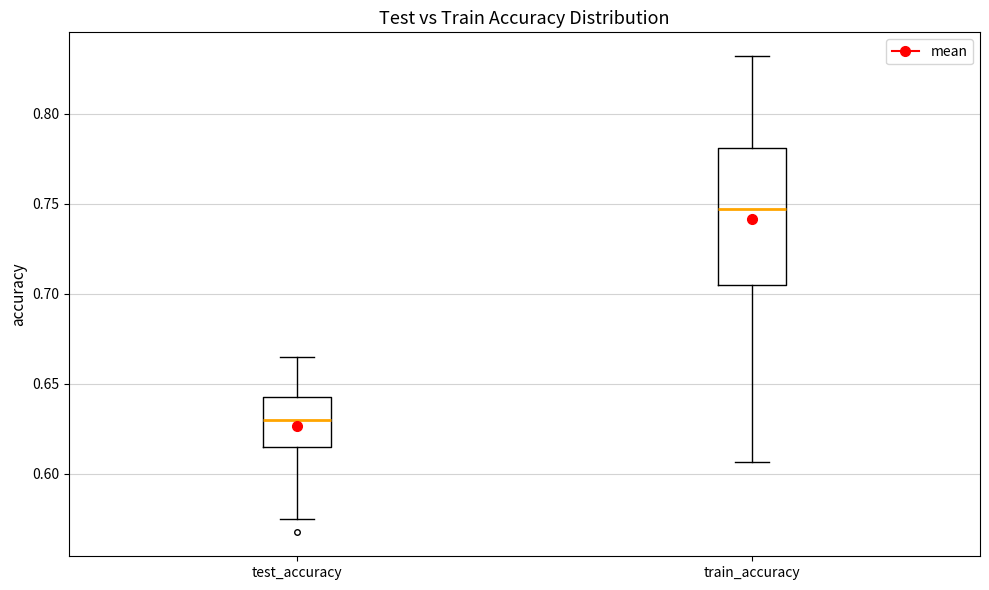

Where does the median line of the box for train_accuracy sit on the y-axis? The values are not printed on the chart, so give them approximately, as read against the axis.

0.745